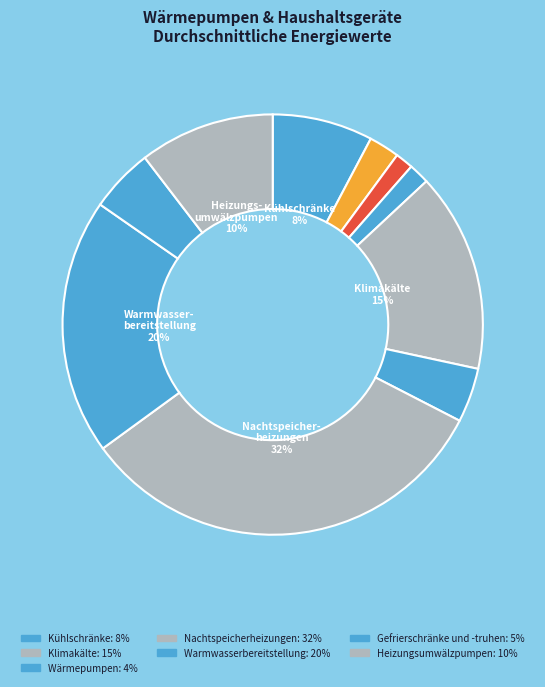

How many segments does this pie chart have?

10